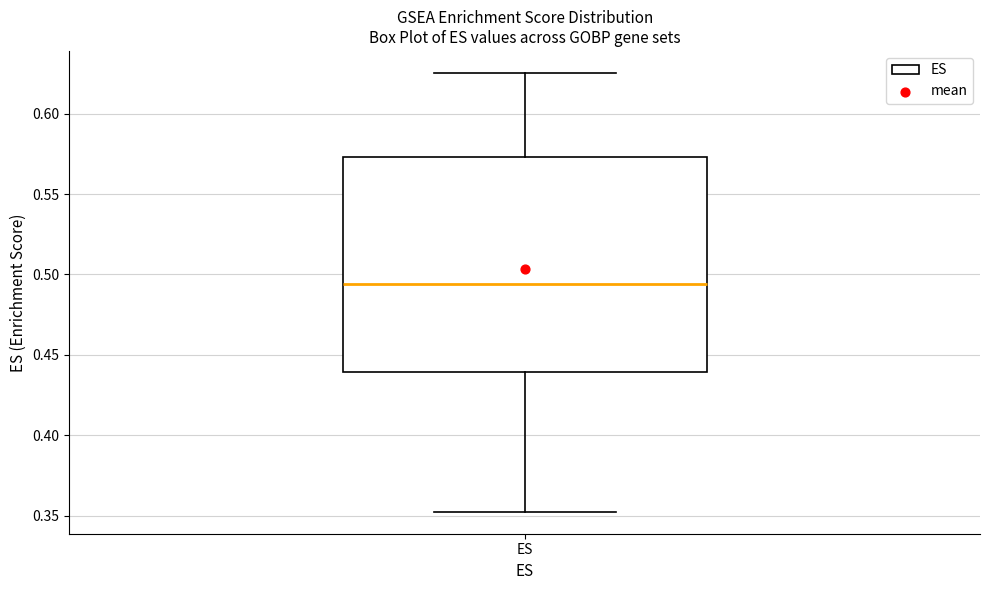

Where is the upper edge of the box for ES on the y-axis? The values are not printed on the chart, so give them approximately, as read against the axis.

0.575